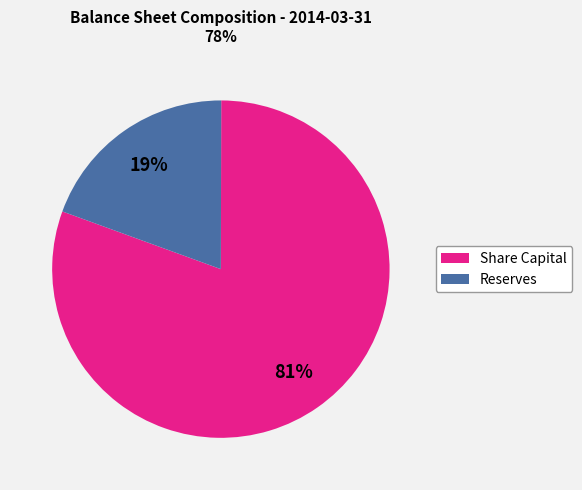

To the nearest percent, what is the average slice percentage?

50%